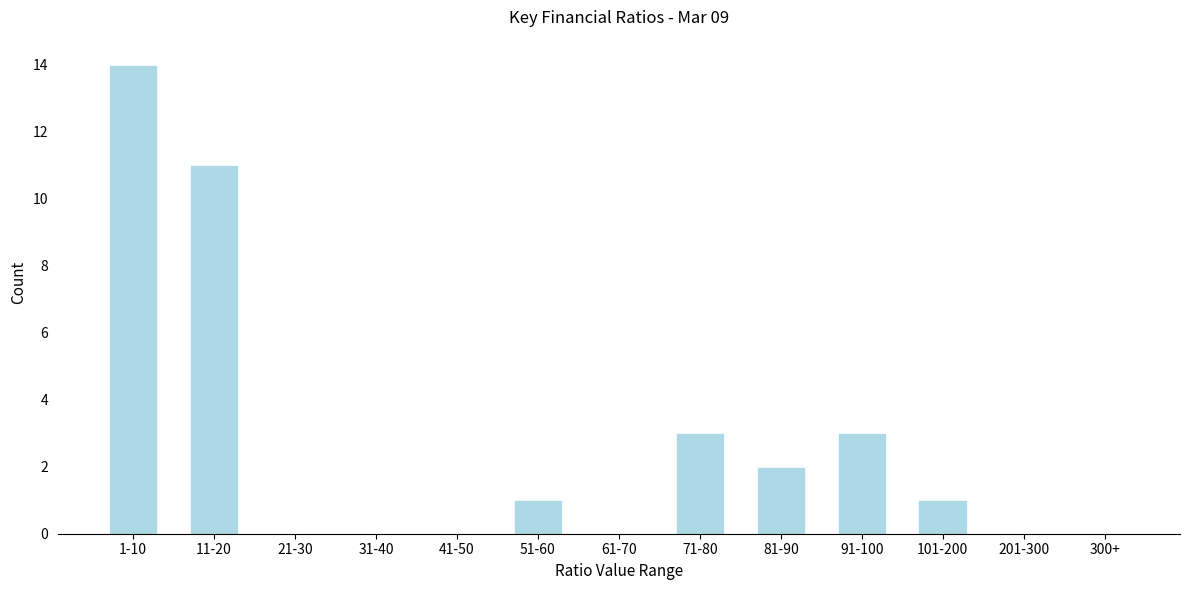

Reading left to right, extract all data points from this chart.

1-10=14	11-20=11	21-30=0	31-40=0	41-50=0	51-60=1	61-70=0	71-80=3	81-90=2	91-100=3	101-200=1	201-300=0	300+=0